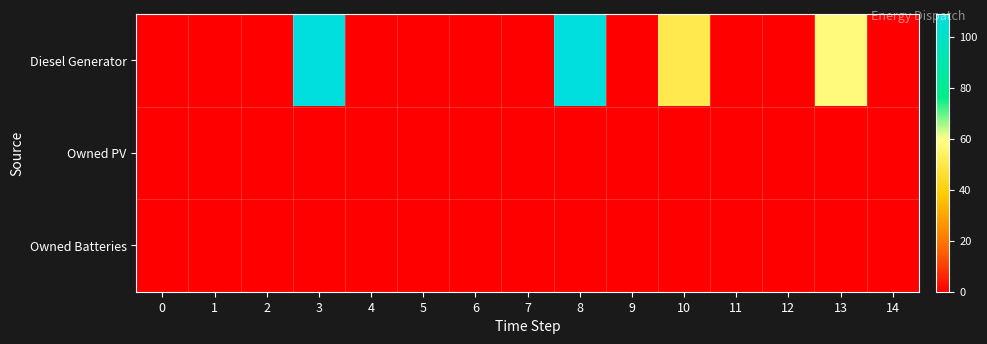

Which series has the largest total across all categories?

Diesel Generator